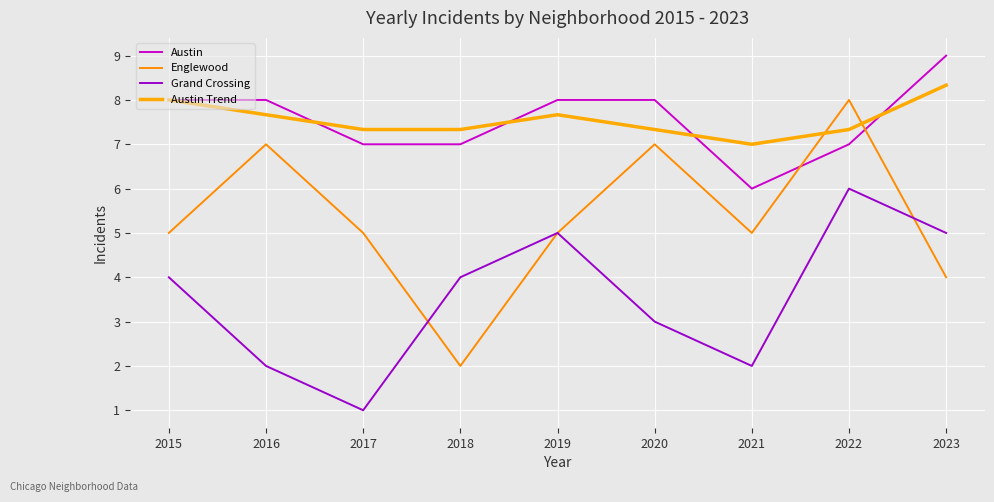

At which label does Englewood reach its minimum?

2018